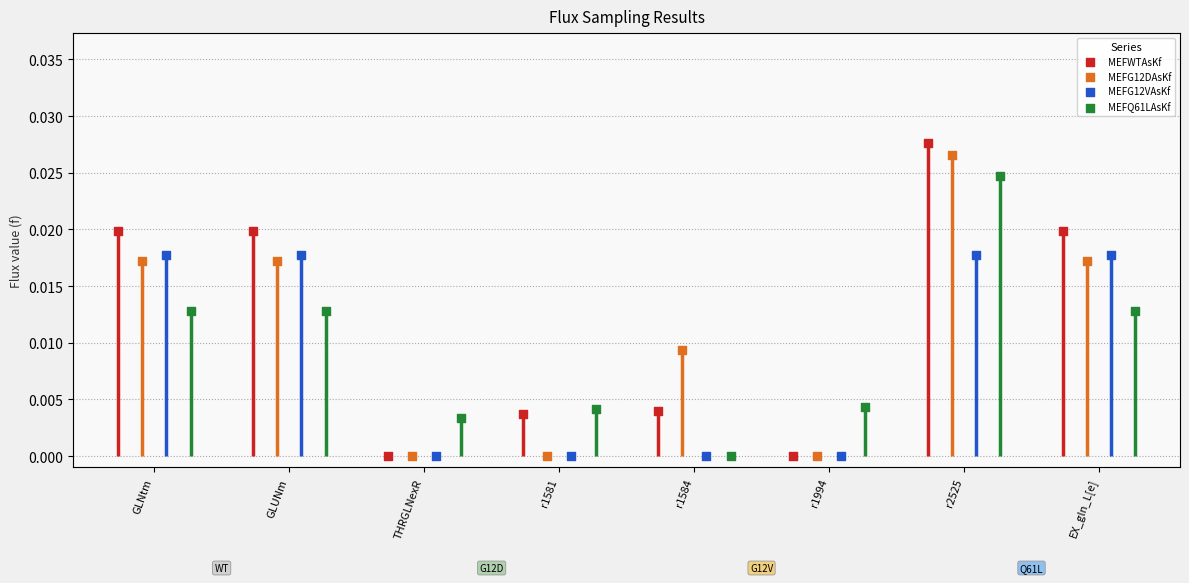

Which series contains the highest Y value?

MEFWTAsKf